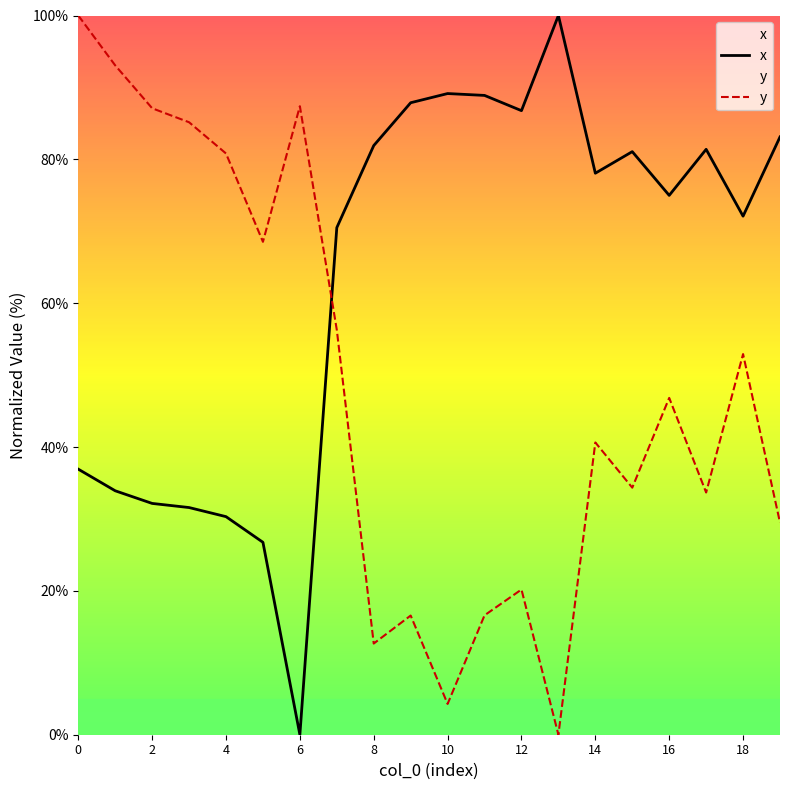

True or false: x and y intersect in this chart.

True